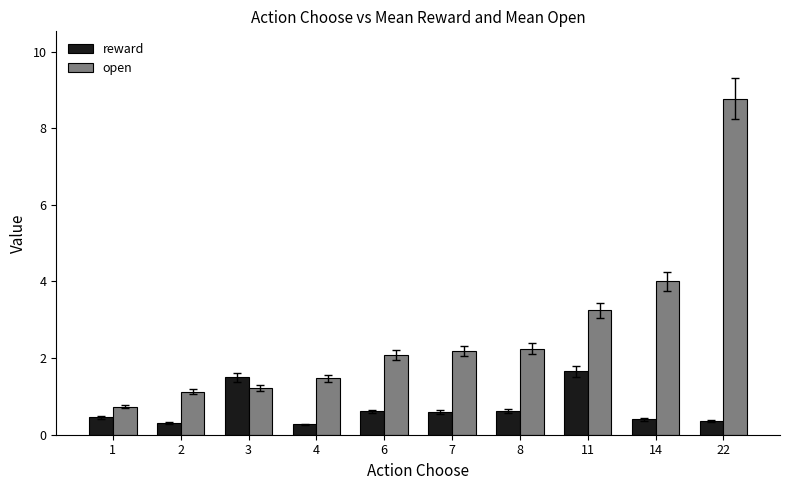

Which series has the largest total across all categories?

open